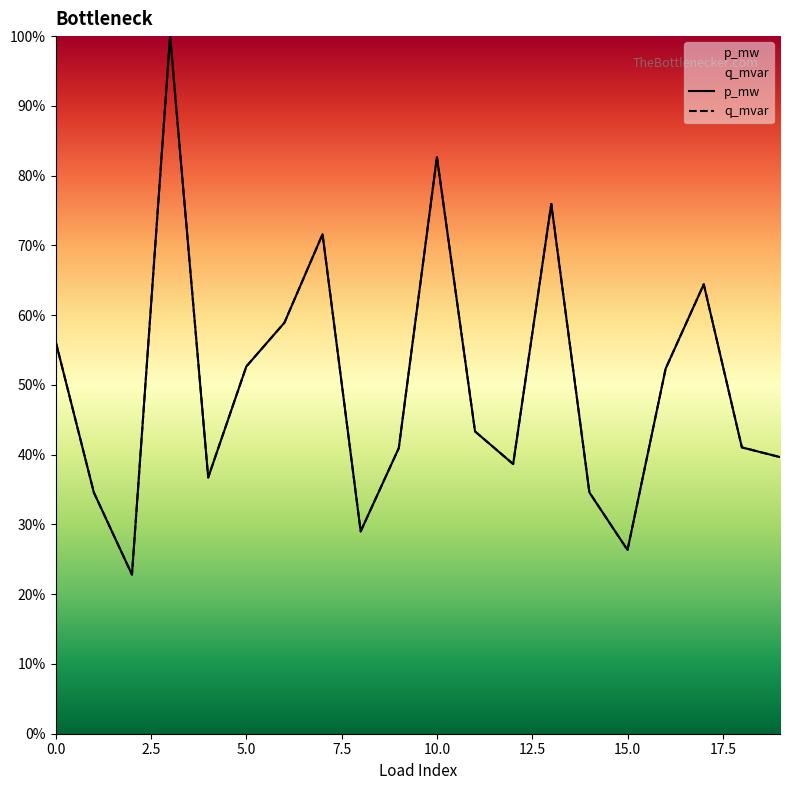

At which category is the sum across all series the highest?

3